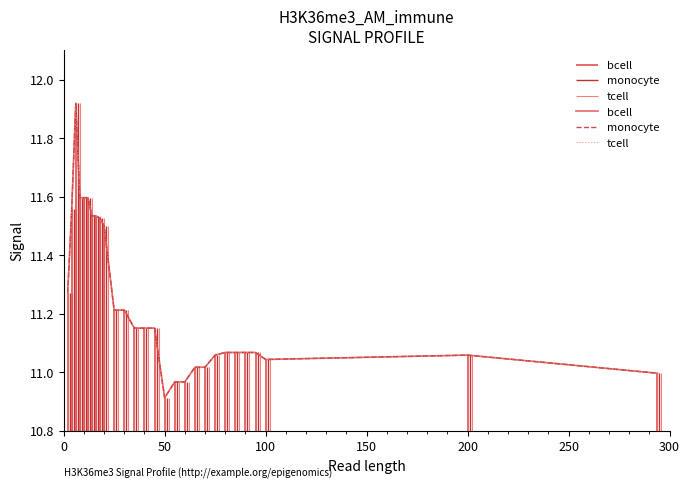

Which series has the largest total across all categories?

bcell